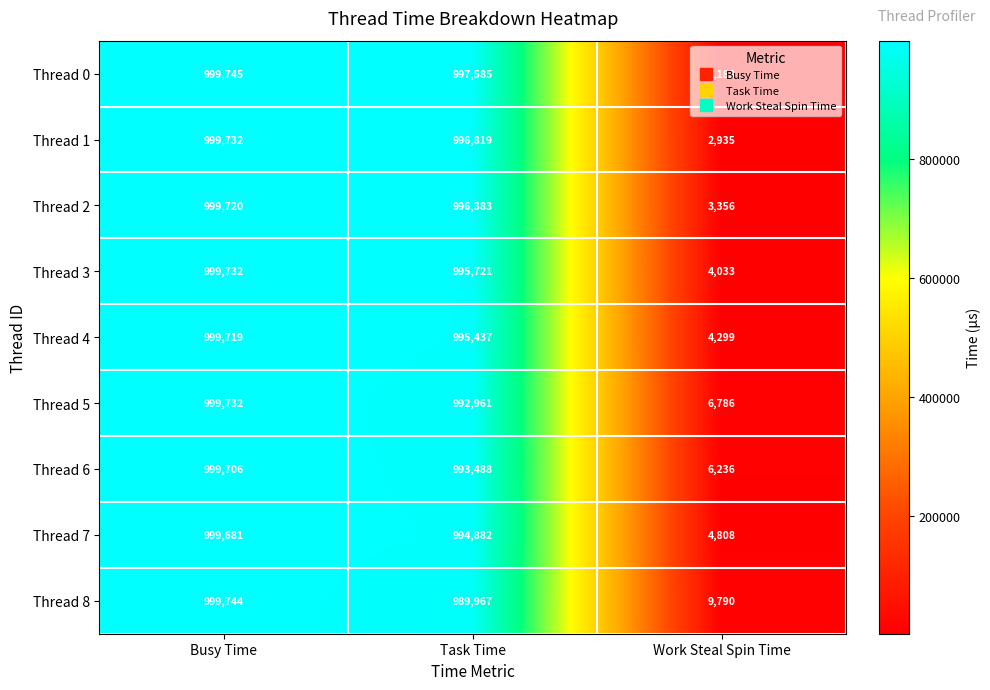

Is it true that Thread 8 equals 389383 at Busy Time?

False